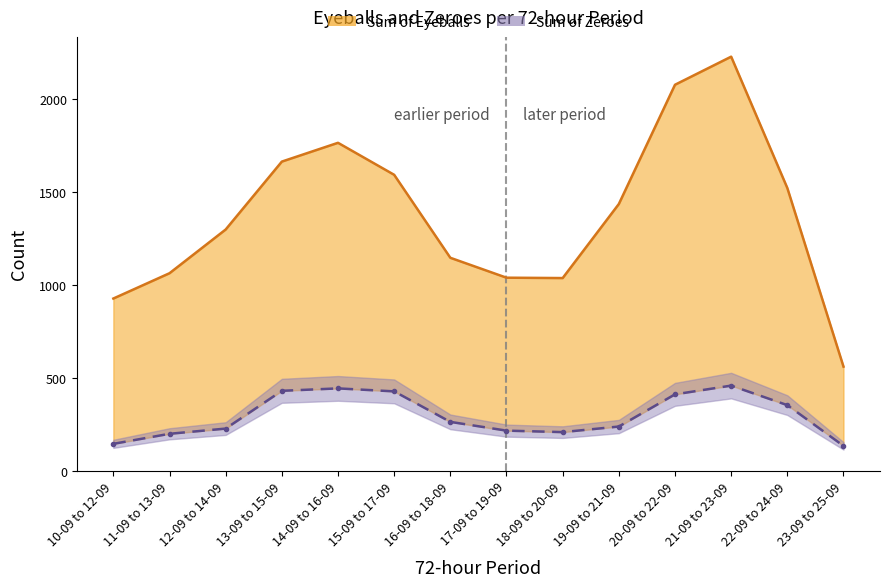

The value of Sum of Eyeballs at 16-09 to 18-09 is 323. True or false?

False